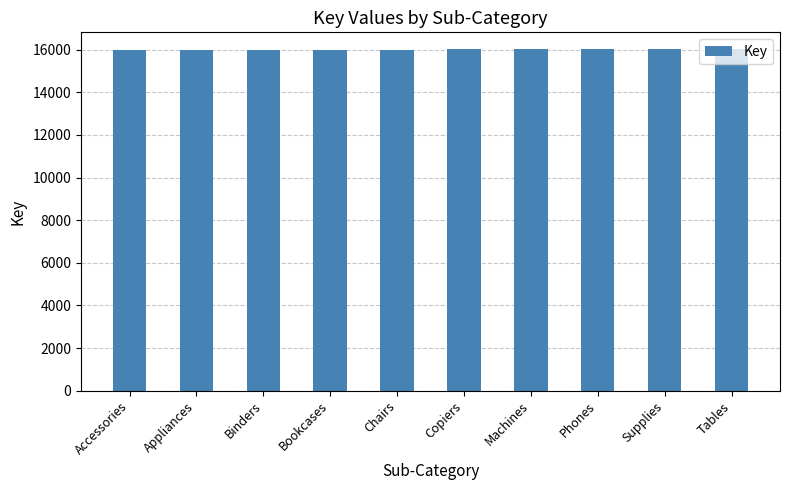

What is the sum of all values?

160045